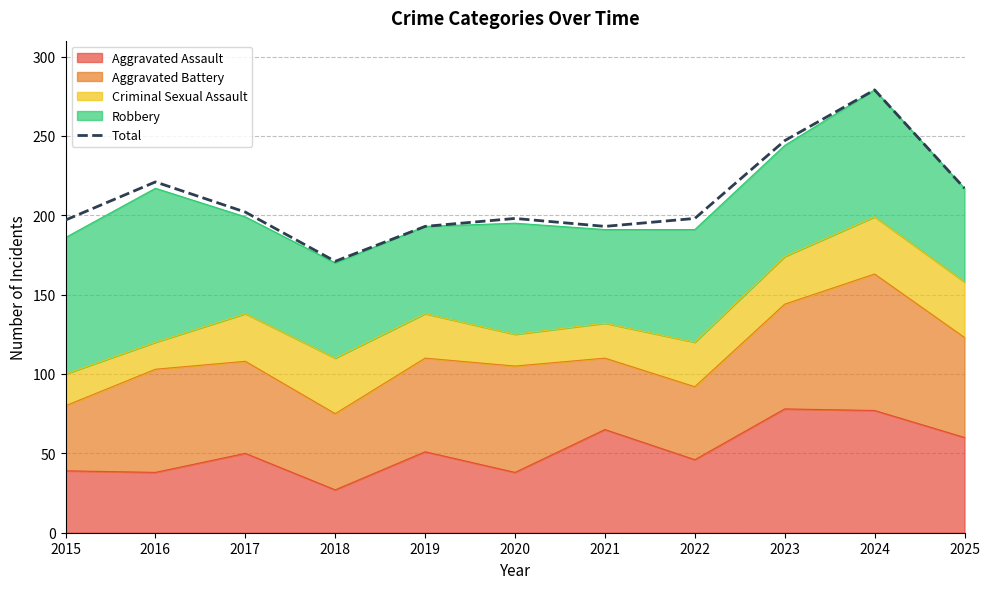

The chart shows a value of 75 at 2021. True or false?

False